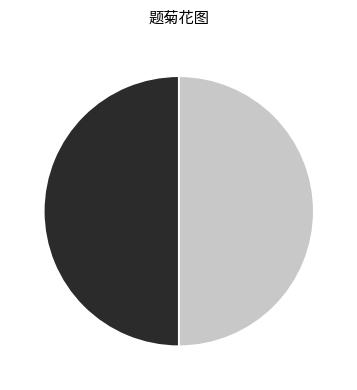

What portion of the pie excludes 题菊花图 其一?

50.0%